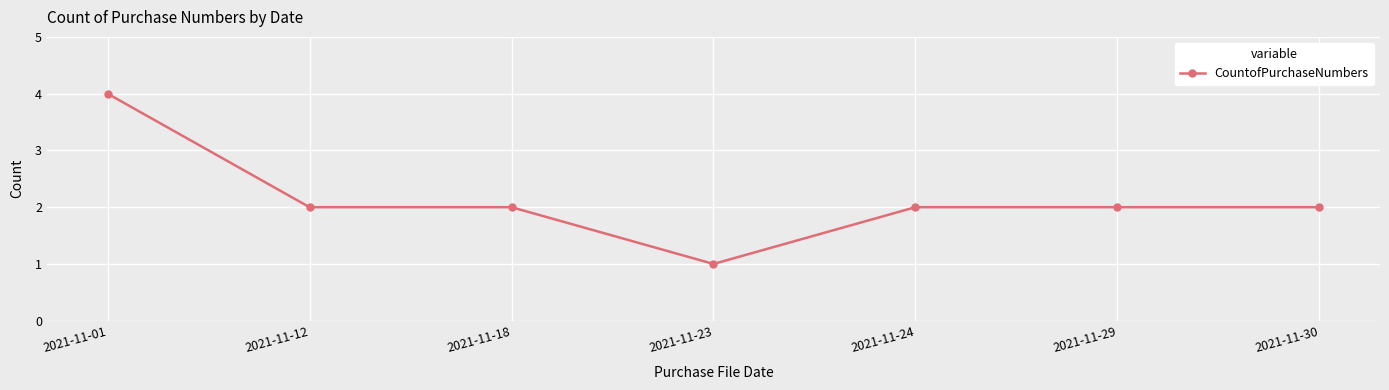

What is the value of the 3rd point from the left?

2